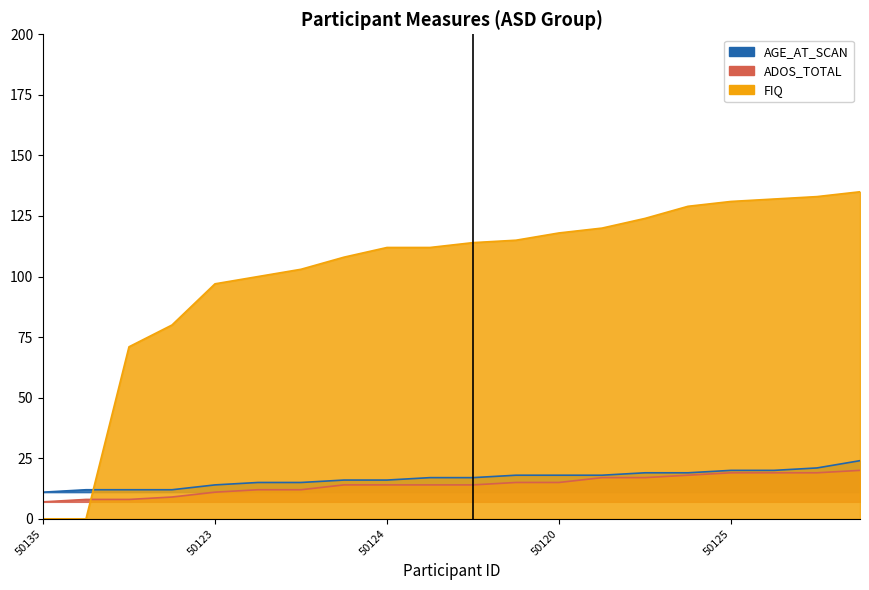

What is the average value of the FIQ series?

102